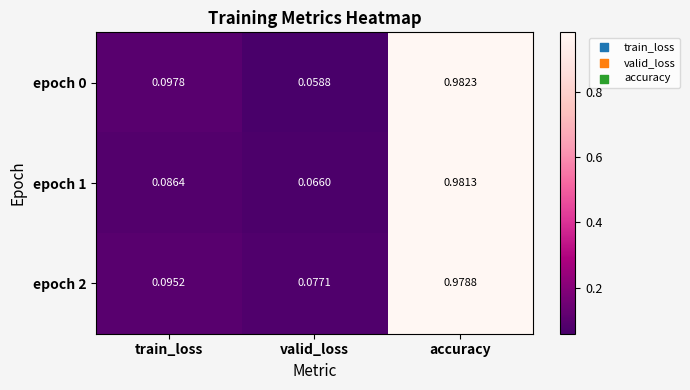

At which category does the chart reach its peak across all series?

accuracy